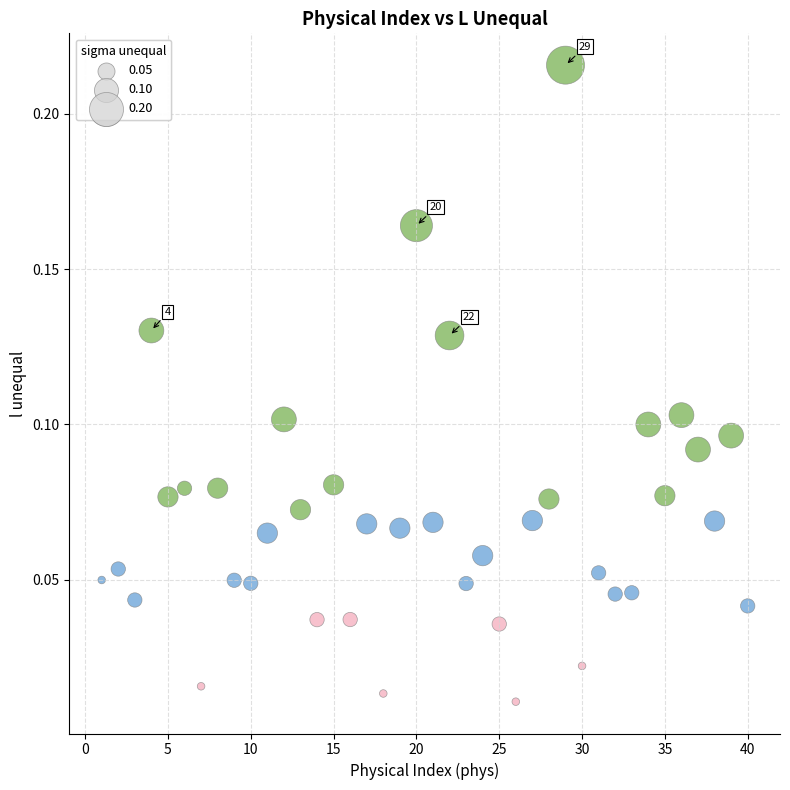

What is the range of X values (max minus min)?

39.0